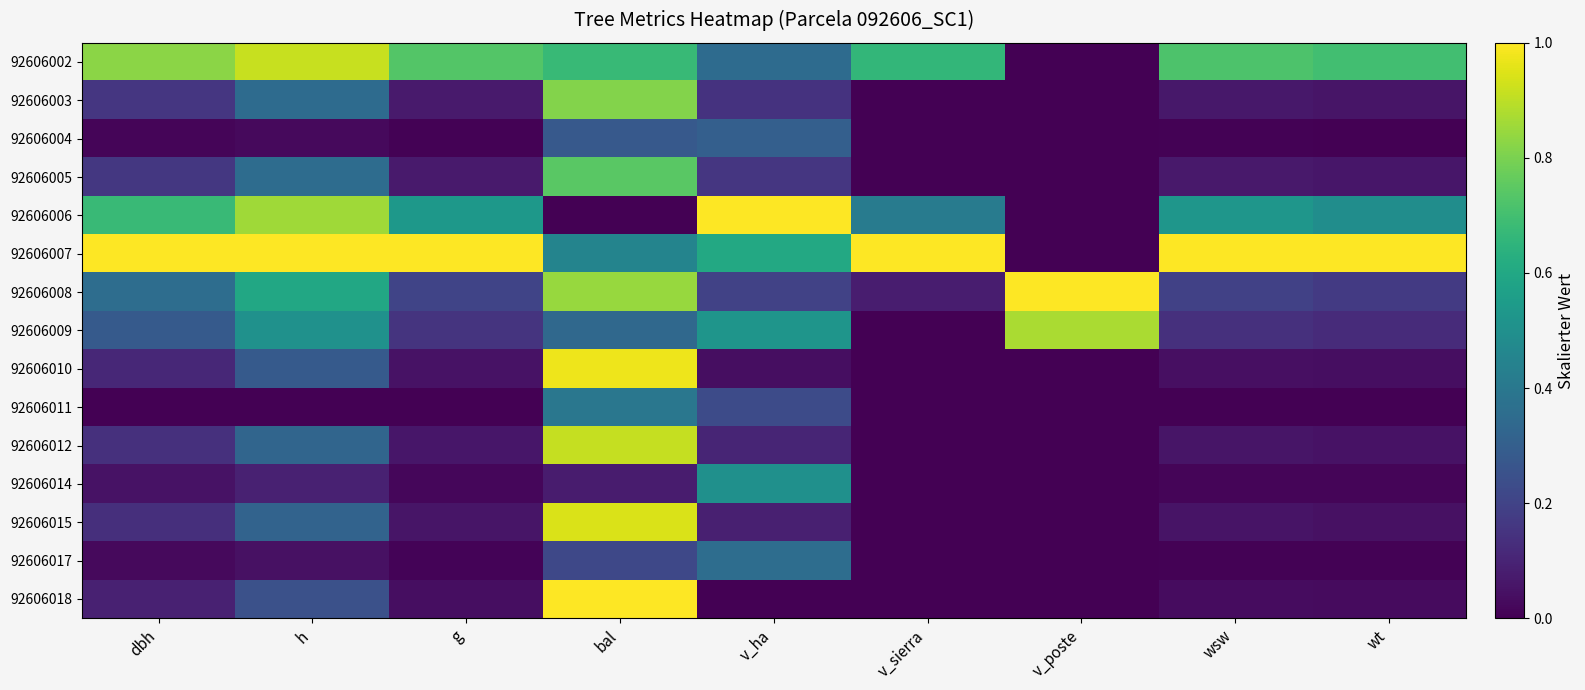

Which series changed the most between g and bal?

92606018